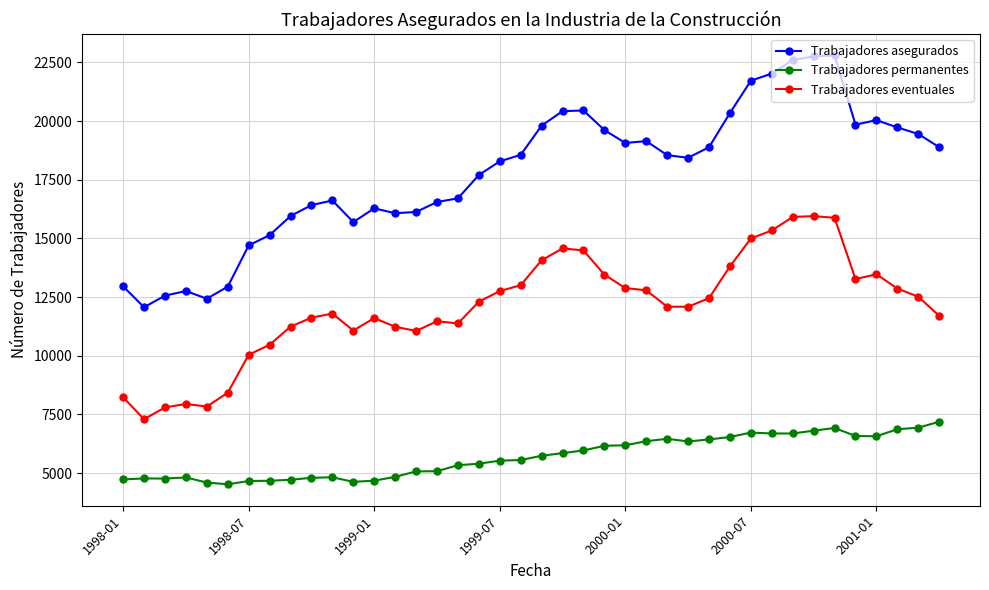

Which series has the largest total across all categories?

Trabajadores asegurados